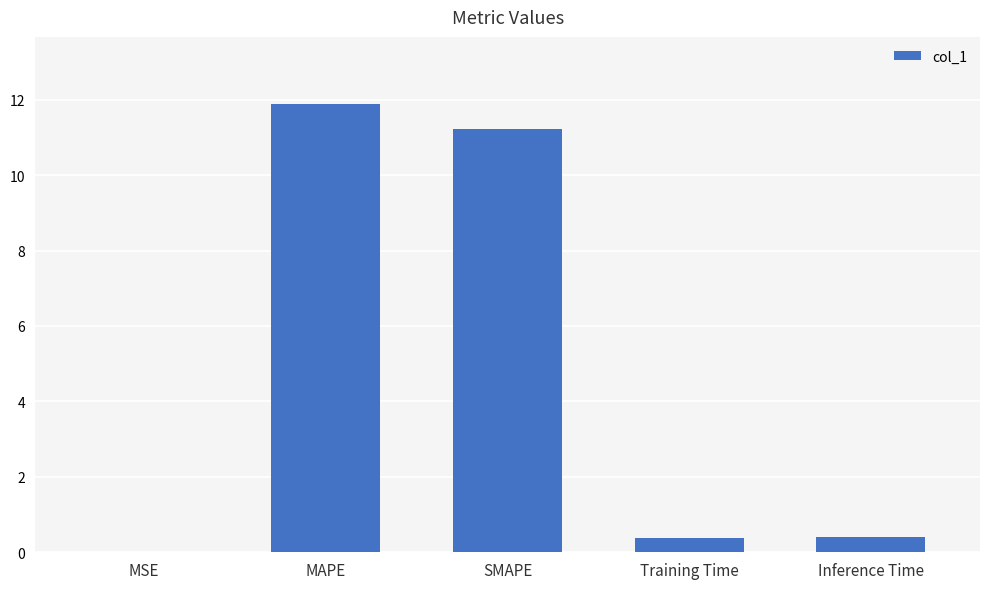

The value at Inference Time is 0.4. True or false?

True